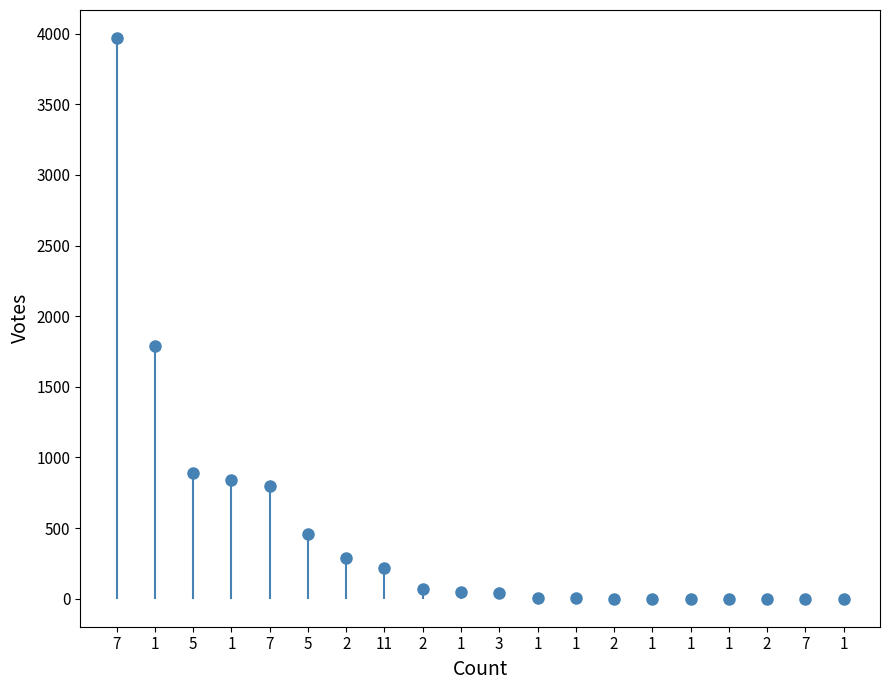

Count the number of values greater than 48.

9